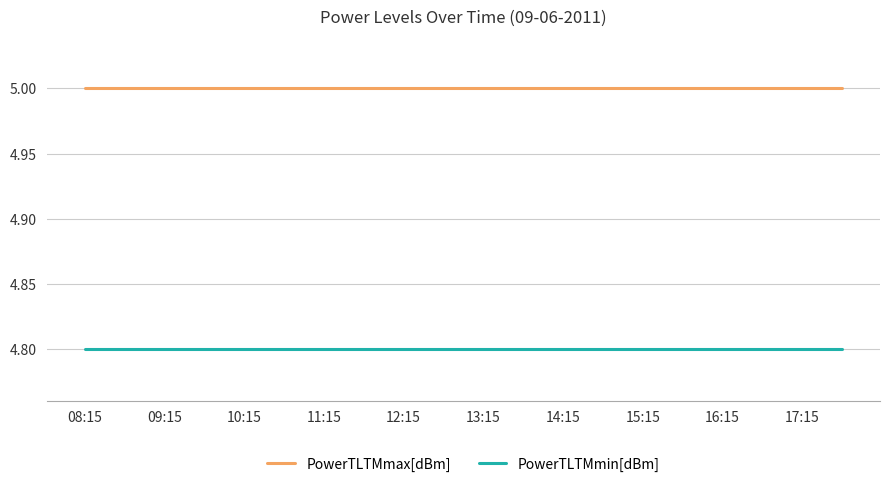

List the series in order of their peak value, highest first.

PowerTLTMmax[dBm], PowerTLTMmin[dBm]